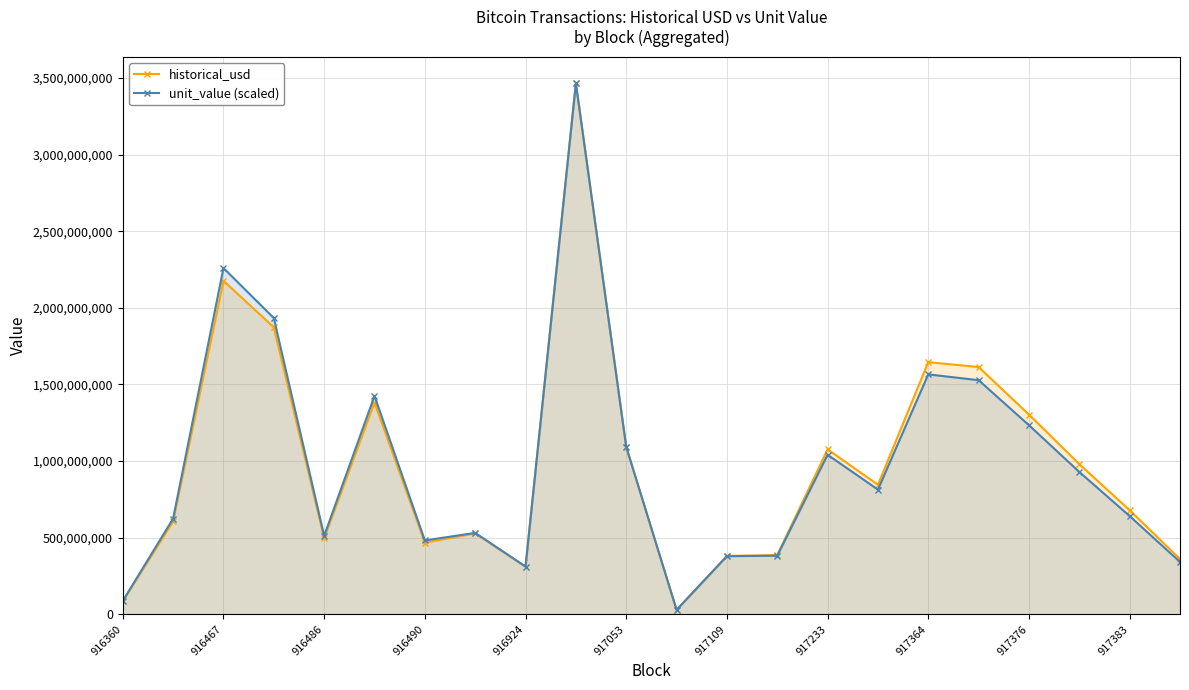

True or false: unit_value (scaled) has more than 0 interior local peaks.

True